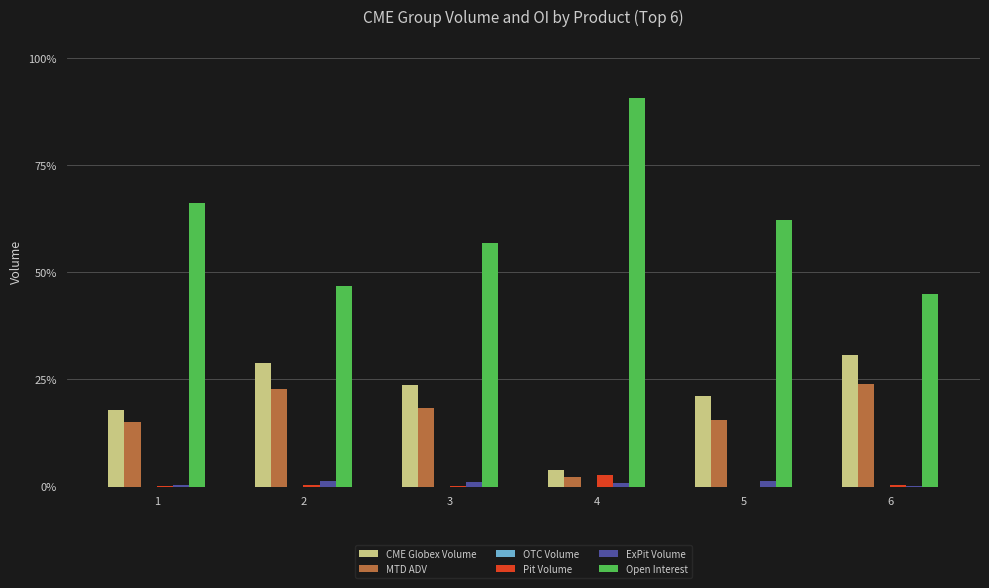

Is it true that MTD ADV equals 2.1 at 4?

True